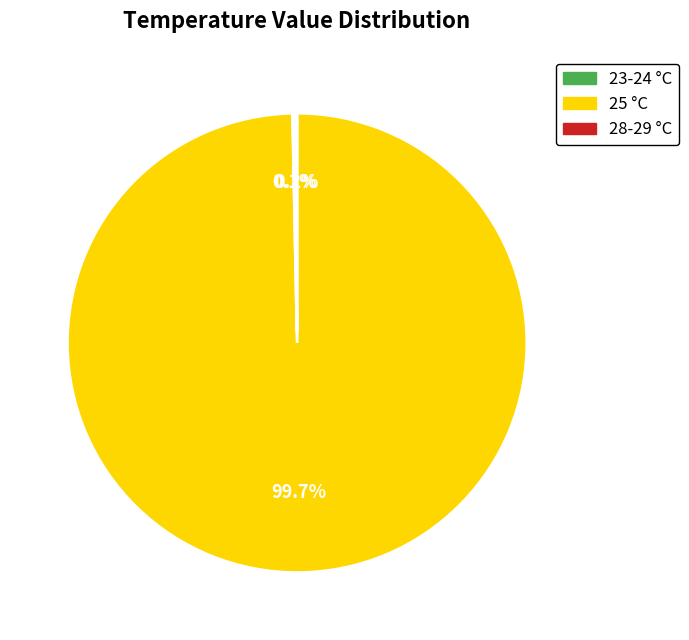

Is there a majority slice in this chart?

Yes